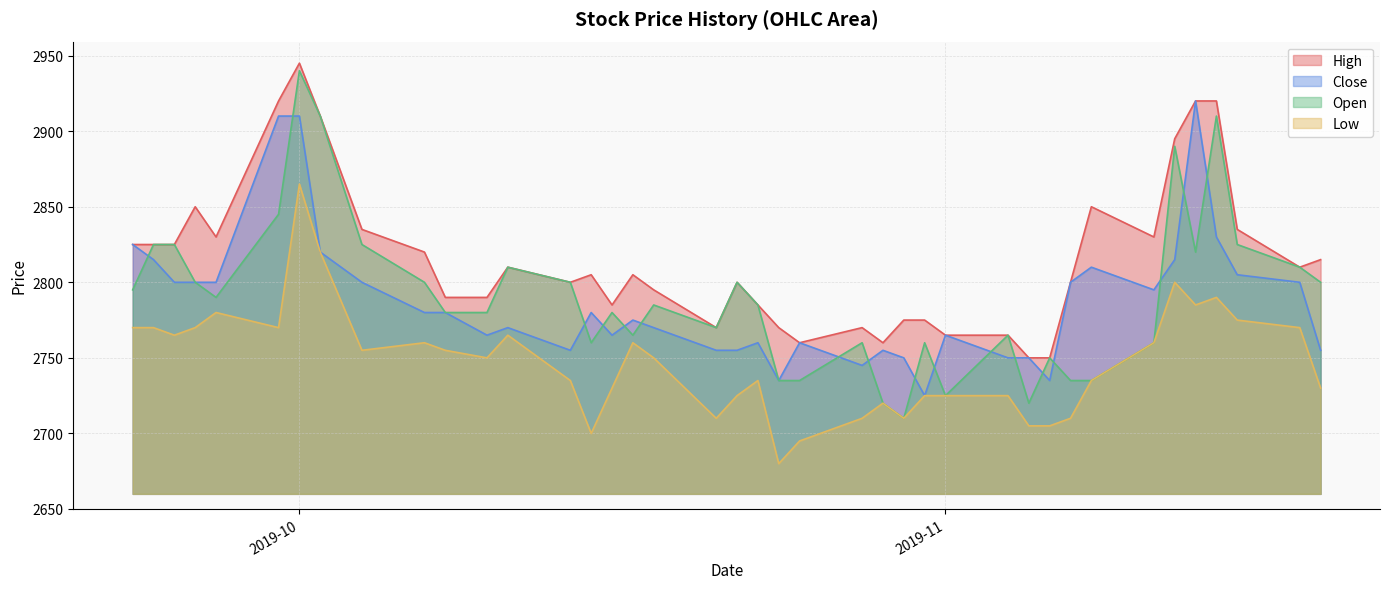

At how many categories does at least one series exceed 2802?

21